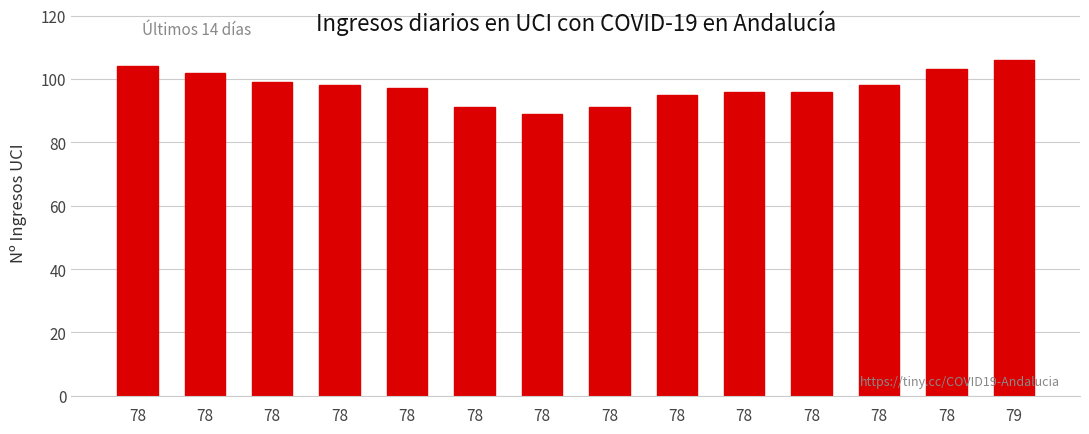

Reading left to right, transcribe all the data shown in this chart.

104	102	99	98	97	91	89	91	95	96	96	98	103	106